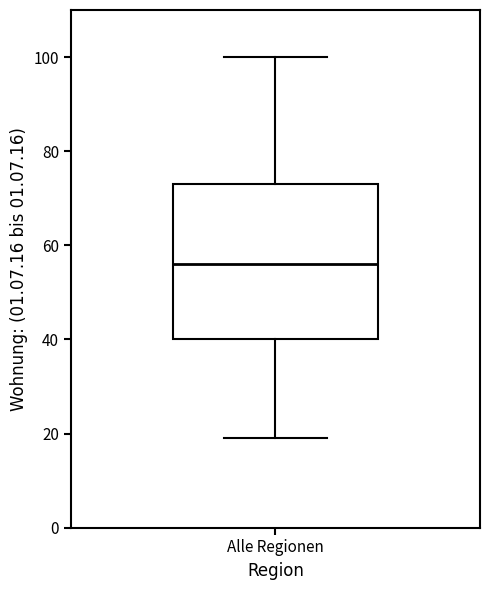

Read this box plot against the y-axis: the position of the median line, the range covered by the box, and the ends of both whiskers. The values are not printed on the chart, so give them approximately, as read against the axis.

median 56, box 40 to 74, whiskers 20 to 100